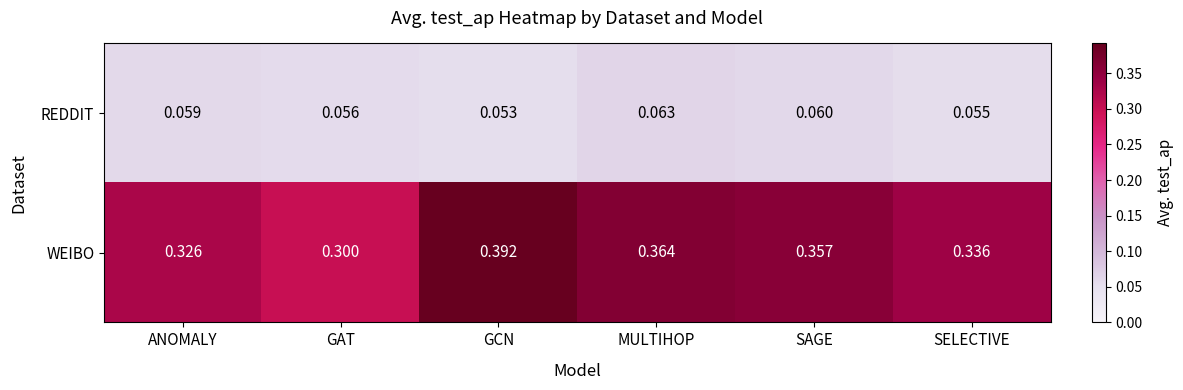

Which series has the largest total across all categories?

WEIBO